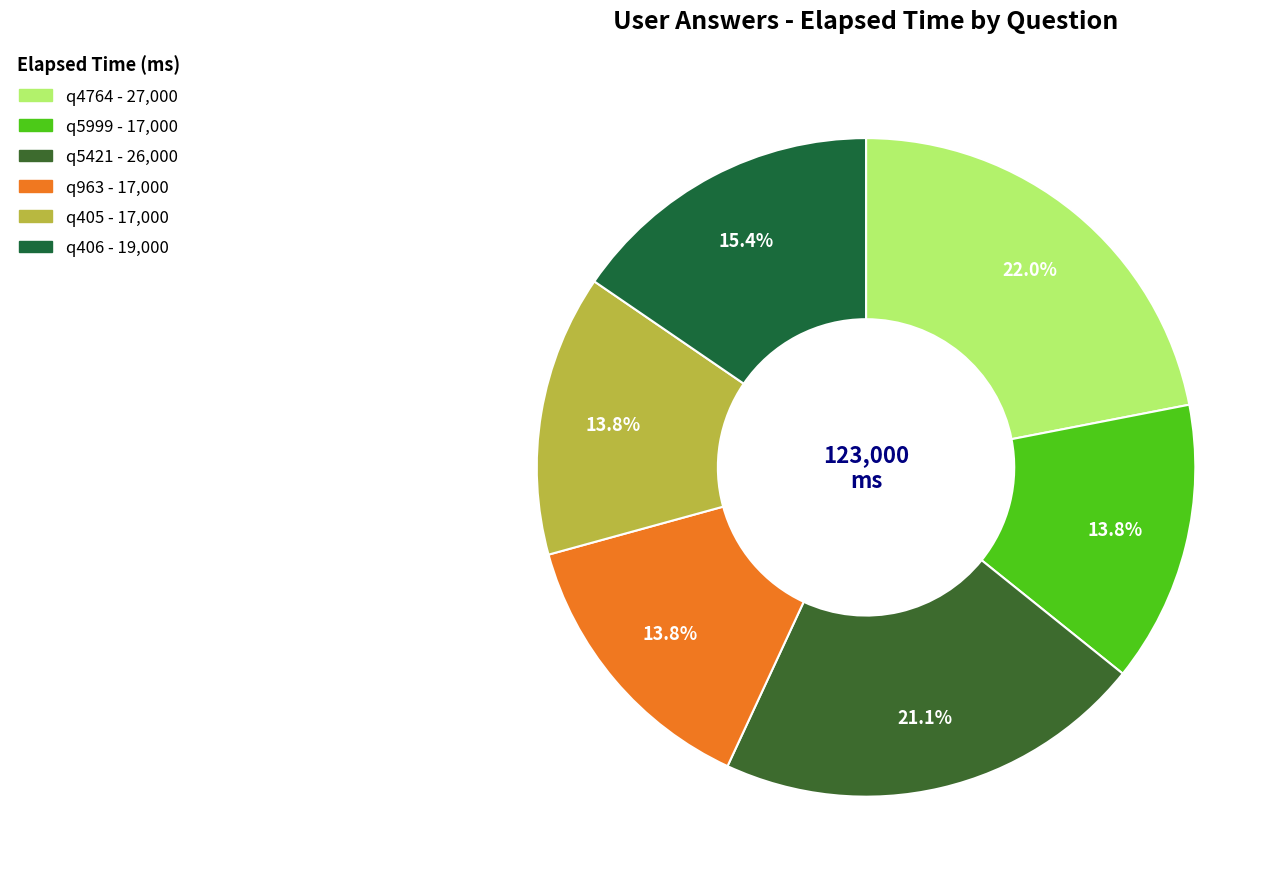

Is the sum of q5421 and q405 greater than half?

No